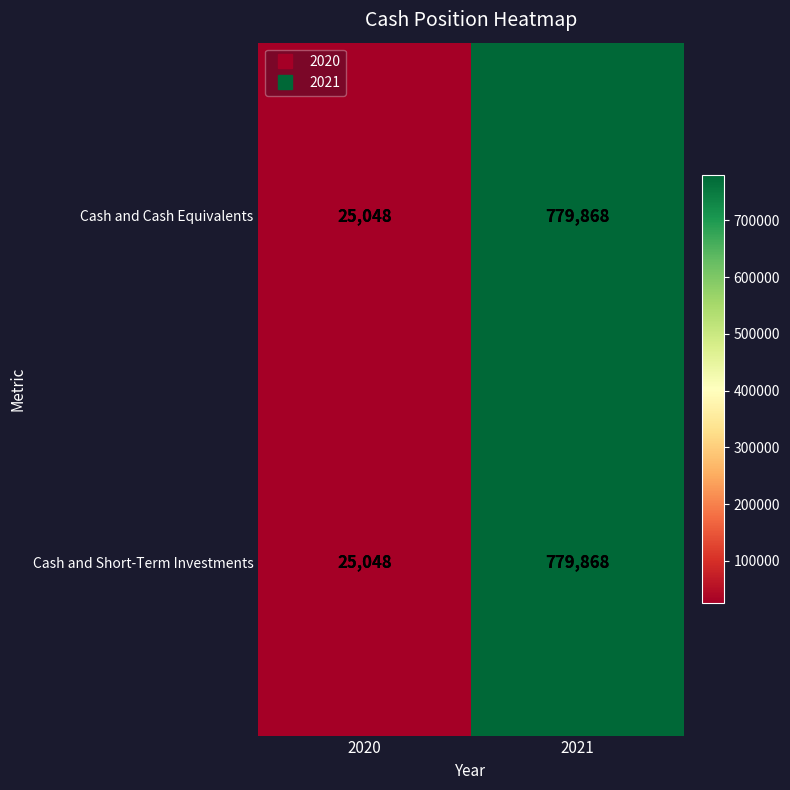

The value of Cash and Short-Term Investments at 2020 is 42848. True or false?

False